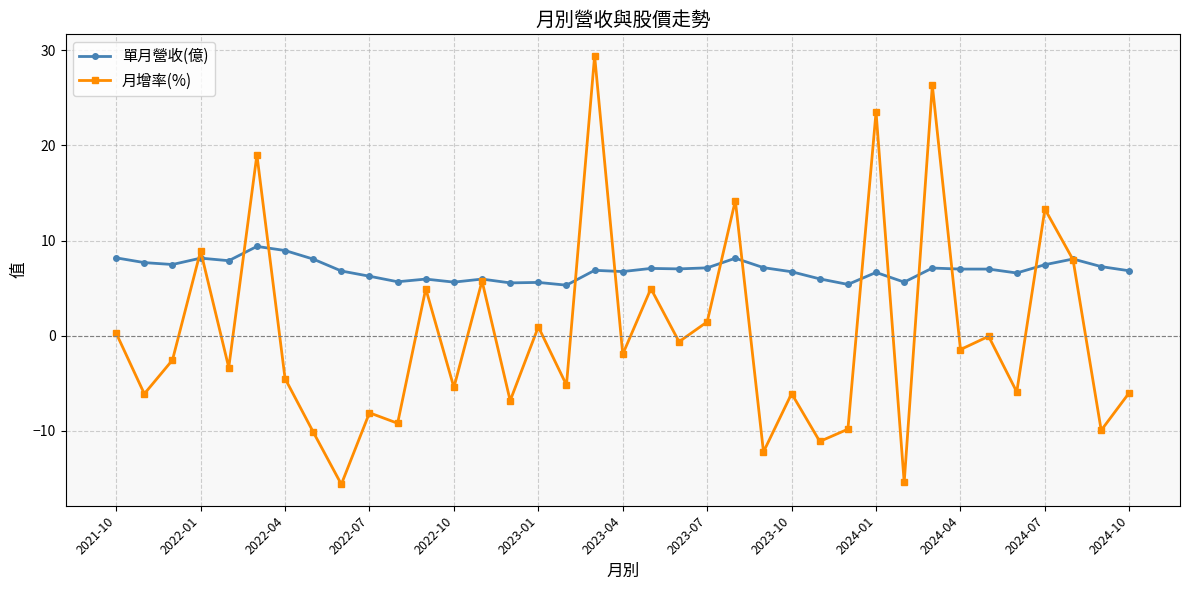

Count the number of data series in this chart.

2